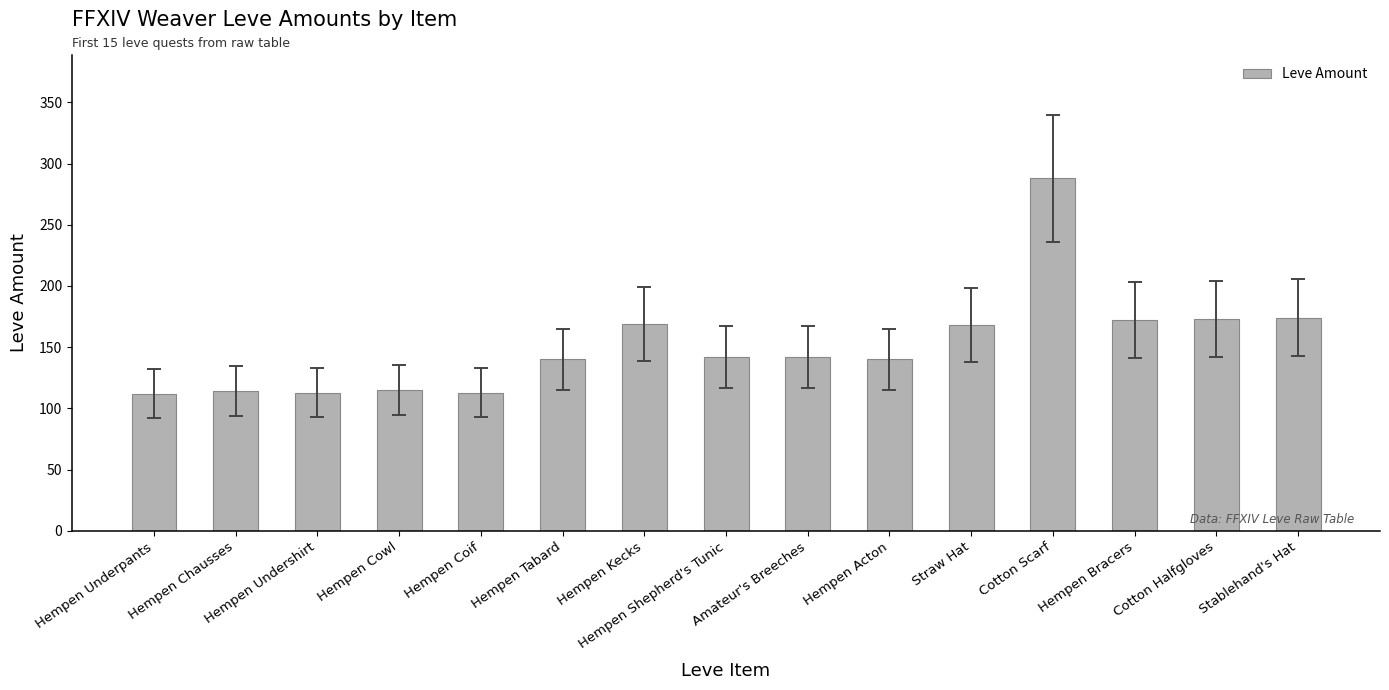

Count the number of data series in this chart.

1